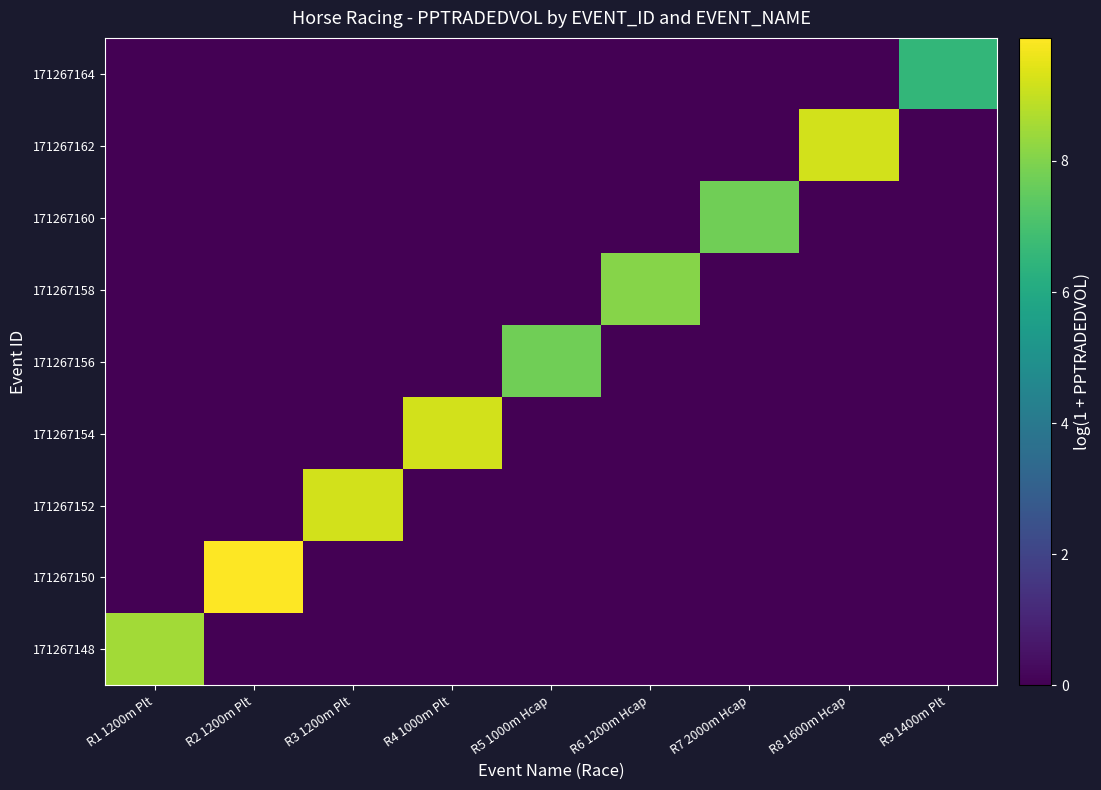

How many categories are shown in the chart?

9